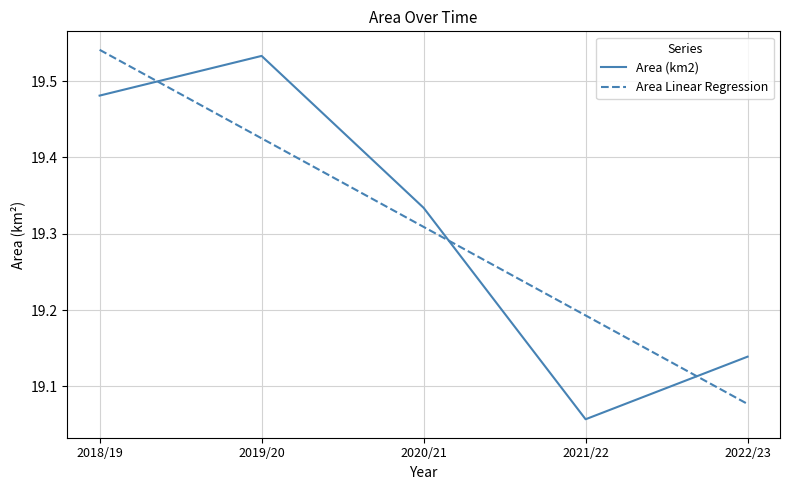

Is this an area chart (filled region under the line)?

No